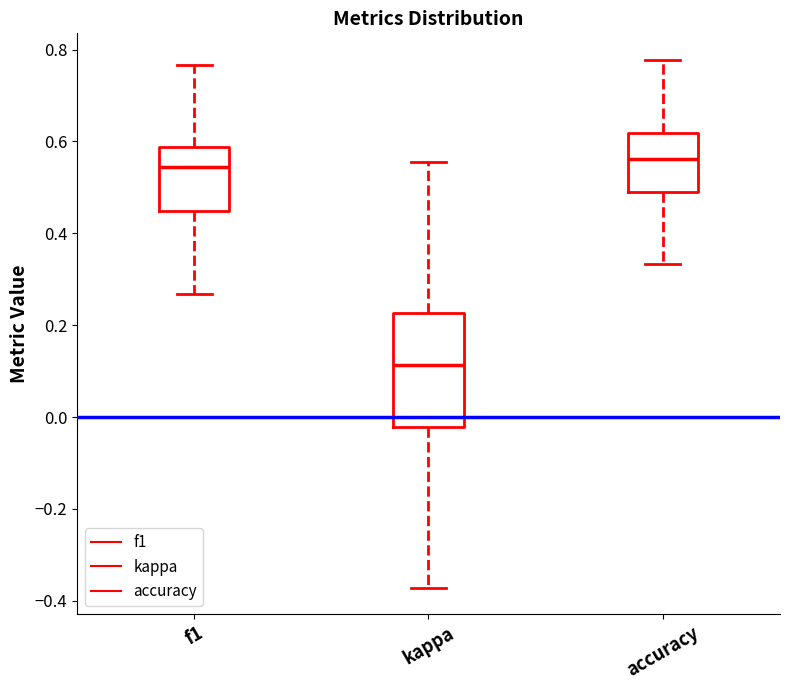

Reading left to right, transcribe this box plot: for each box, give where its median line is, the range the box spans, and where its two whiskers end, as read against the y-axis. The values are not printed on the chart, so give them approximately, as read against the axis.

f1: median 0.54, box 0.44 to 0.58, whiskers 0.26 to 0.76
kappa: median 0.12, box -0.02 to 0.22, whiskers -0.38 to 0.56
accuracy: median 0.56, box 0.48 to 0.62, whiskers 0.34 to 0.78